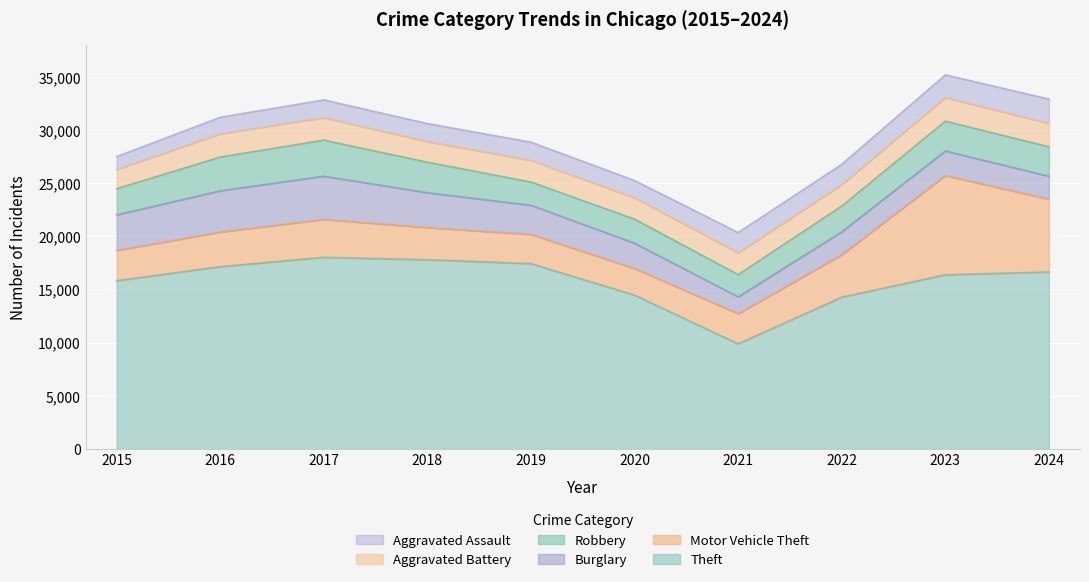

Reading right to left, list all the values displayed in this chart.

Theft: 16656	16393	14286	9902	14479	17444	17809	18038	17156	15834
Motor Vehicle Theft: 6851	9332	3996	2829	2504	2747	3025	3560	3261	2846
Burglary: 2155	2311	2153	1589	2376	2742	3274	4066	3874	3346
Robbery: 2768	2800	2424	2086	2263	2182	2870	3389	3173	2459
Aggravated Battery: 2200	2223	2012	2055	2000	2044	1942	2121	2187	1812
Aggravated Assault: 2288	2136	1914	1904	1633	1704	1693	1664	1555	1210